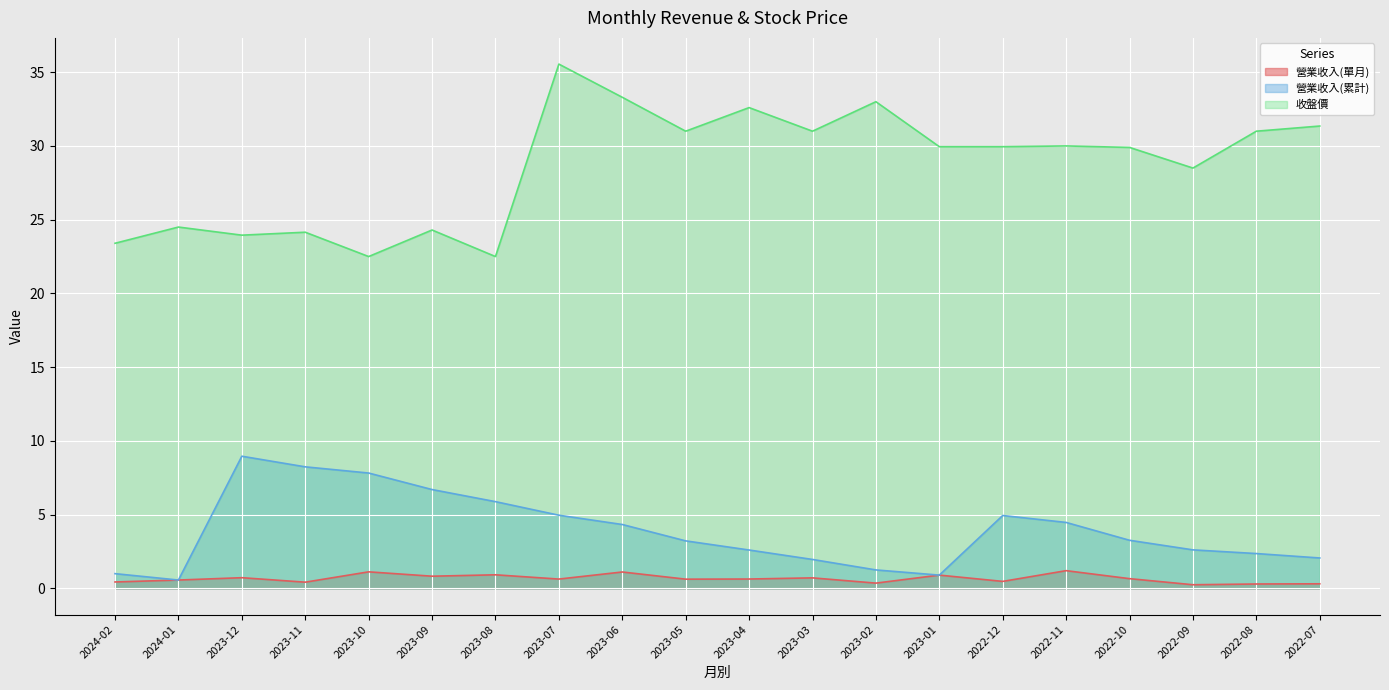

Between 2024-01 and 2022-10, which is larger?

2022-10